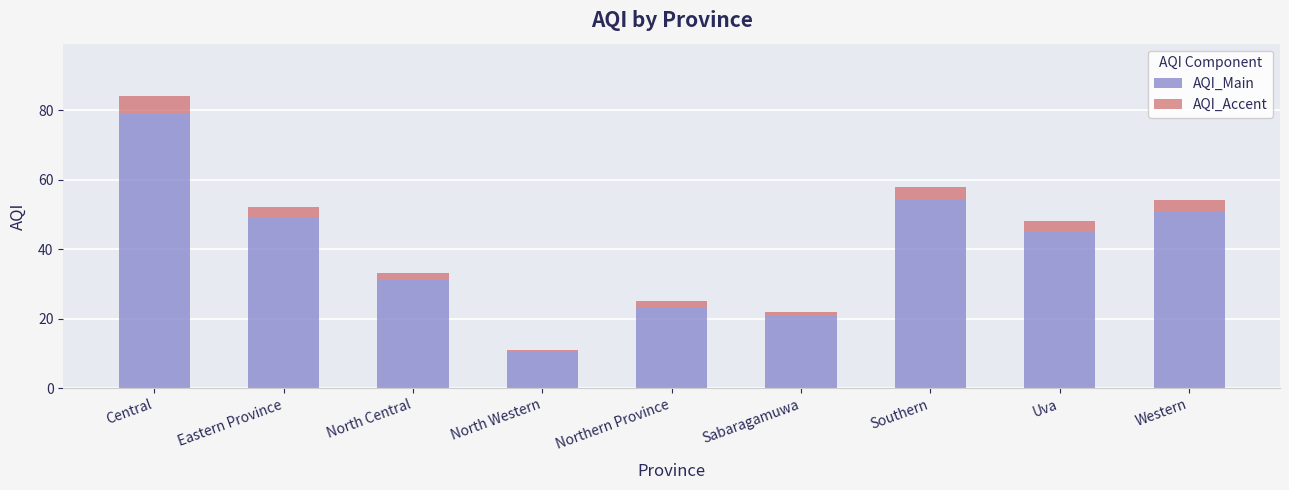

What is the total value across all series at Uva?

48.0